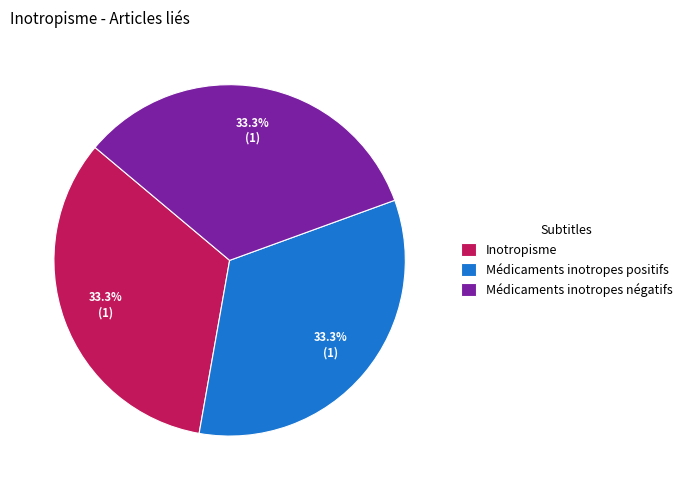

To the nearest percent, what is the average slice percentage?

33%